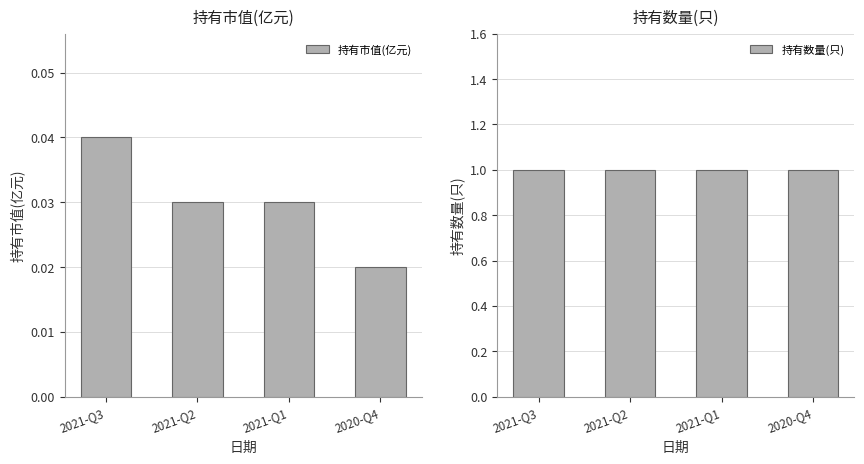

What is the label of the 2nd bar from the left?

2021-Q2